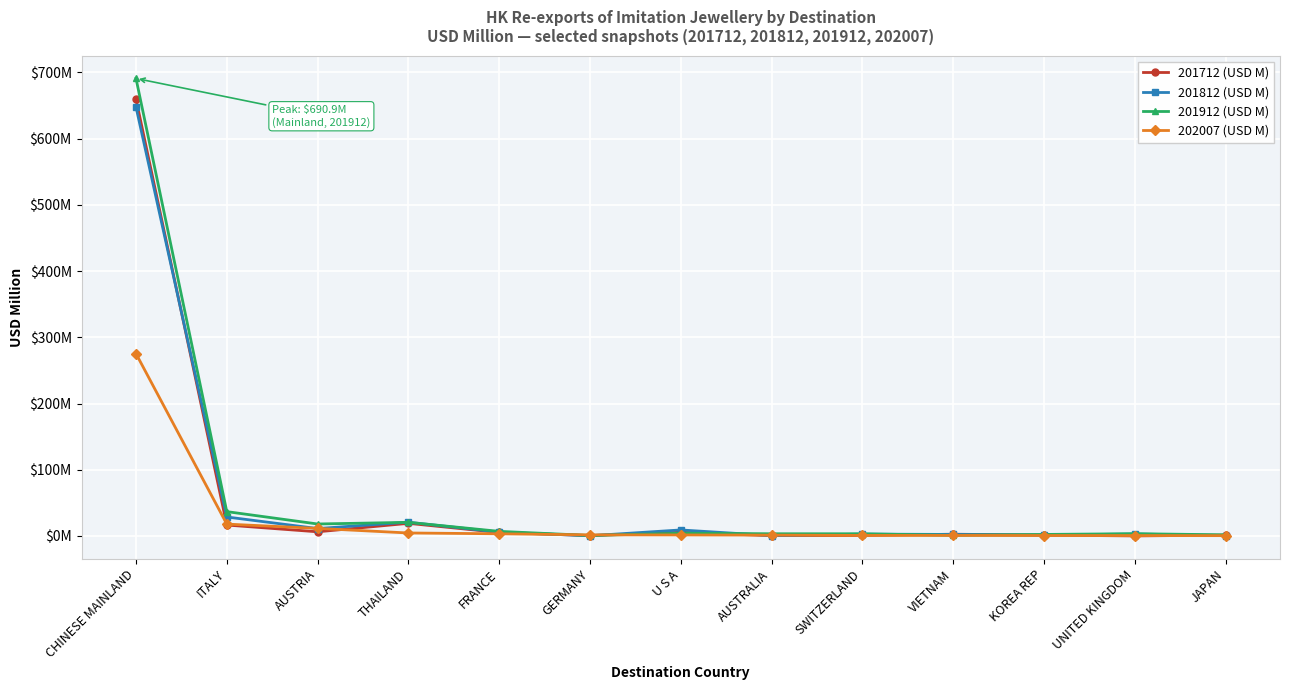

What is the maximum value for 201812 (USD M)?

647.8